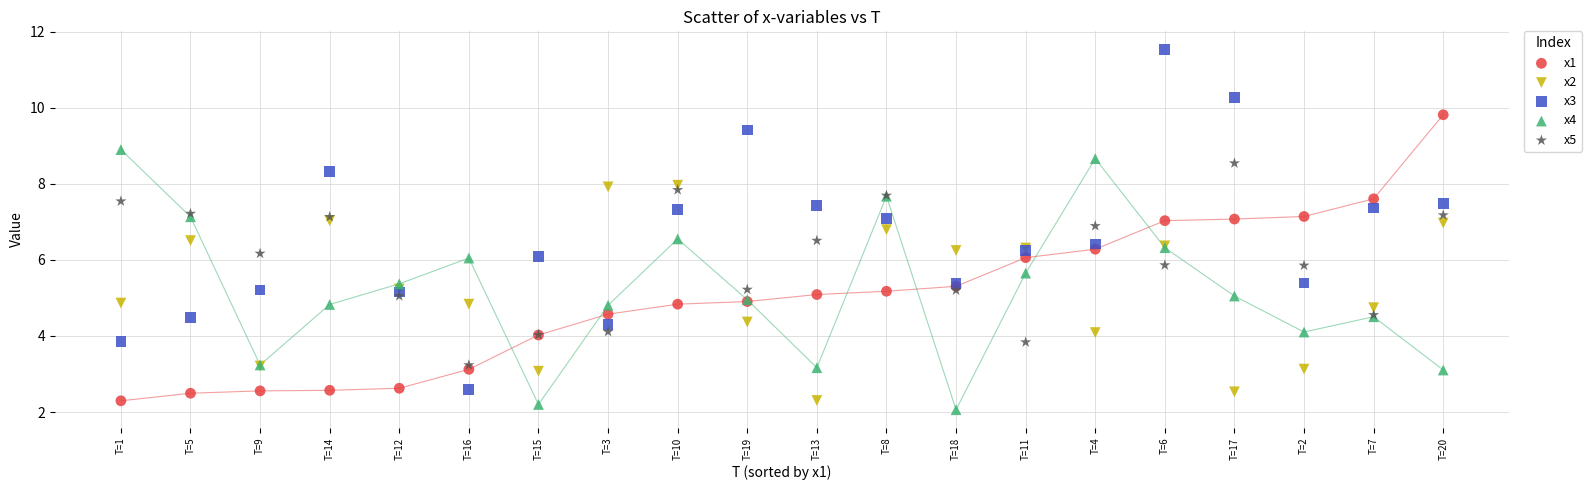

Which series contains the highest Y value?

x3